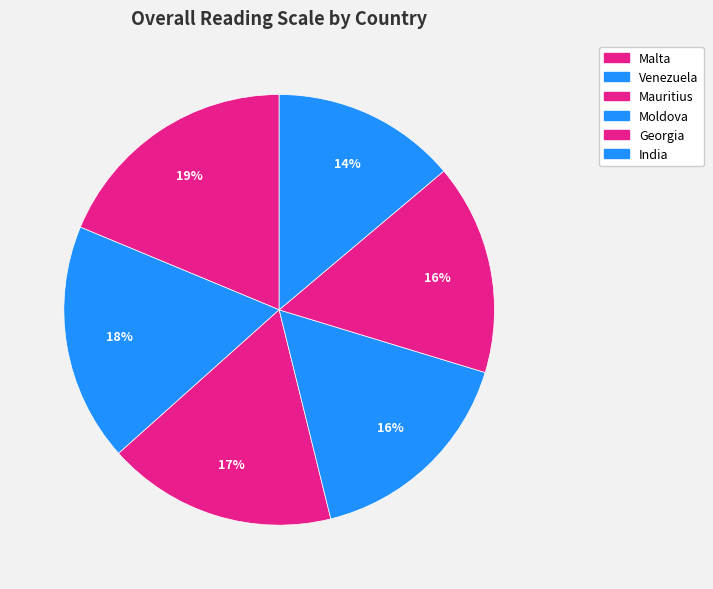

Is the sum of Venezuela and Georgia greater than half?

No